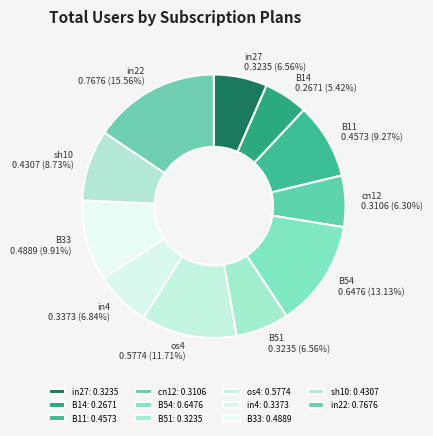

To the nearest percent, what portion does B54 represent?

13%